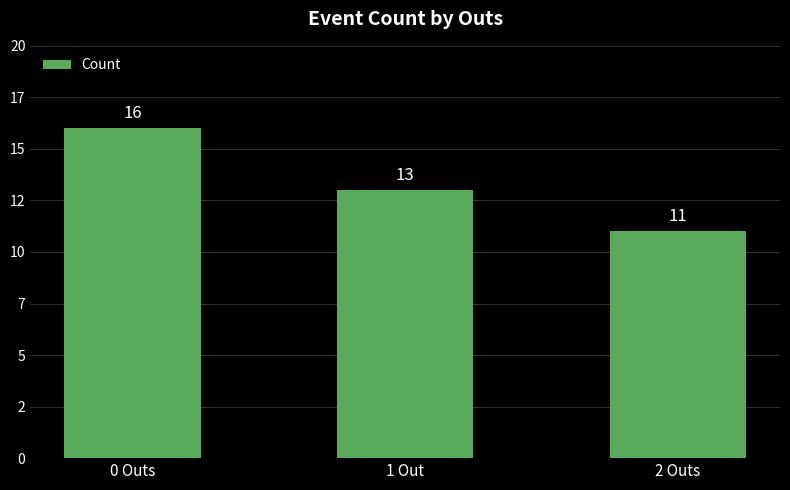

What is the difference between the maximum and second lowest values?

3